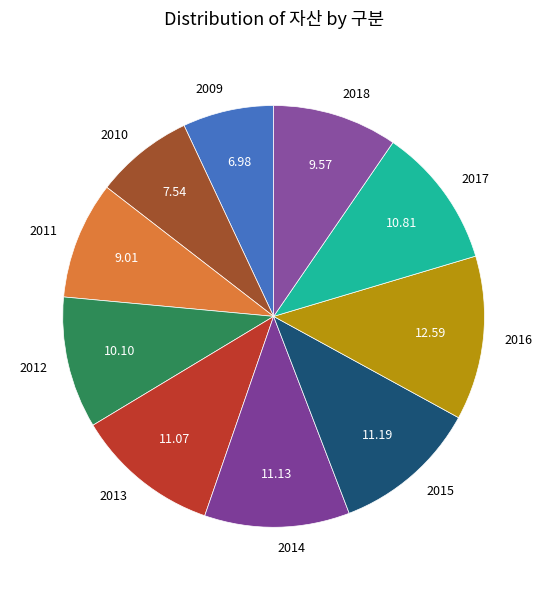

Does 2015 account for over 50% of the chart?

No